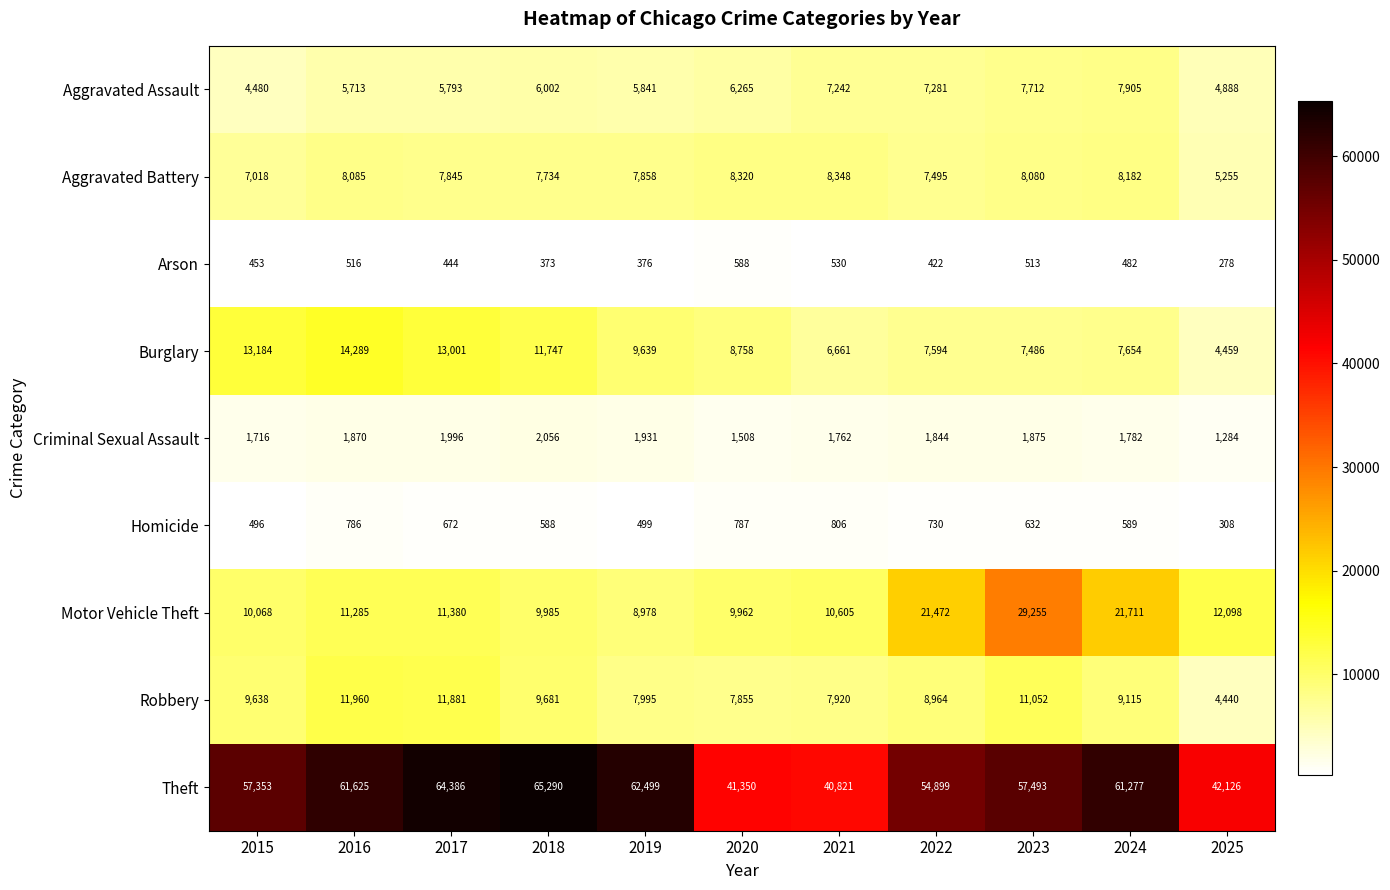

List the series in order of their peak value, highest first.

Theft, Motor Vehicle Theft, Burglary, Robbery, Aggravated Battery, Aggravated Assault, Criminal Sexual Assault, Homicide, Arson